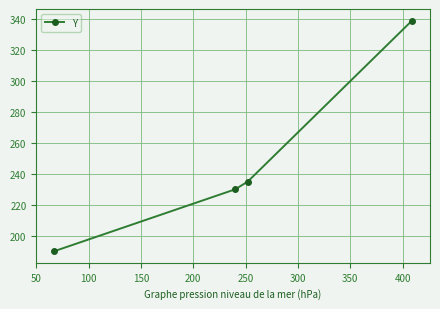

What is the sum of all values?

994